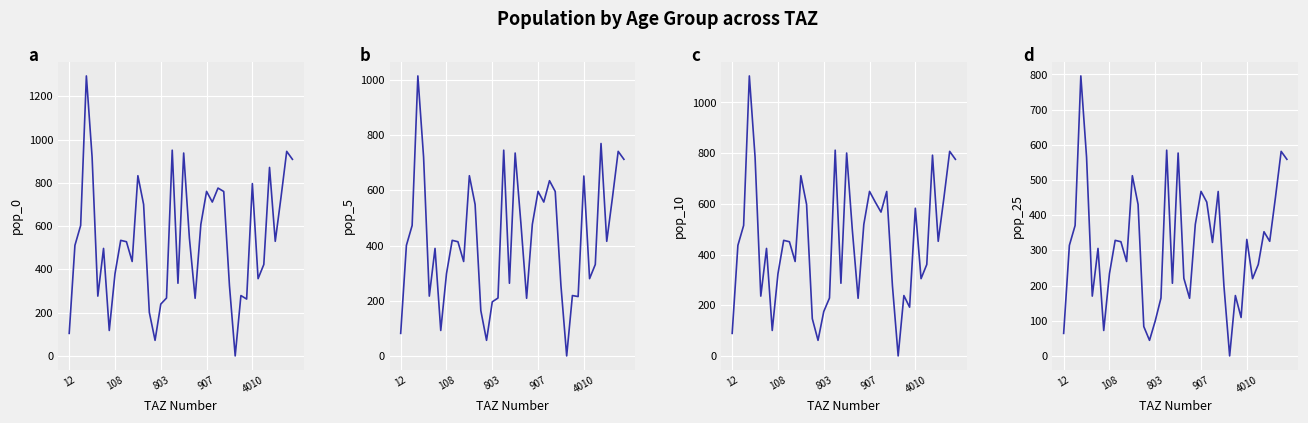

Reading right to left, what are all the values shown in this chart?

pop_0: 909.0	945.9	732.4	529.9	871.5	422.8	357.3	796.9	262.9	279.1	0.0	324.6	760.3	776.2	711.4	760.8	608.2	266.5	544.7	938.1	336.0	951.4	267.7	239.6	72.1	200.9	700.5	833.3	436.6	528.0	534.4	380.1	117.7	497.1	276.5	919.3	1294.7	603.1	511.3	104.3
pop_5: 712.4	741.3	574.0	415.3	769.8	331.3	280.0	651.9	215.1	218.8	0.0	254.4	595.8	635.0	557.6	596.2	476.7	208.9	481.1	735.2	263.3	745.6	209.8	196.0	56.5	164.4	549.0	653.0	342.2	413.8	418.8	297.9	92.2	389.6	216.7	720.5	1014.6	472.7	400.7	81.7
pop_10: 775.8	807.2	625.0	452.2	792.1	360.8	304.9	582.7	192.3	238.2	0.0	277.0	648.8	567.5	607.1	649.2	519.1	227.4	495.0	800.6	286.7	811.9	228.4	175.2	61.5	146.9	597.8	711.1	372.6	450.6	456.0	324.4	100.4	424.2	236.0	784.6	1104.9	514.7	436.3	89.0
pop_25: 558.8	581.5	450.2	325.8	353.0	259.9	219.6	331.2	109.3	171.6	0.0	199.5	467.4	322.5	437.4	467.7	373.9	163.8	220.6	576.7	206.5	584.9	164.5	99.6	44.3	83.5	430.6	512.3	268.4	324.6	328.5	233.7	72.3	305.6	170.0	565.2	795.9	370.8	314.3	64.1